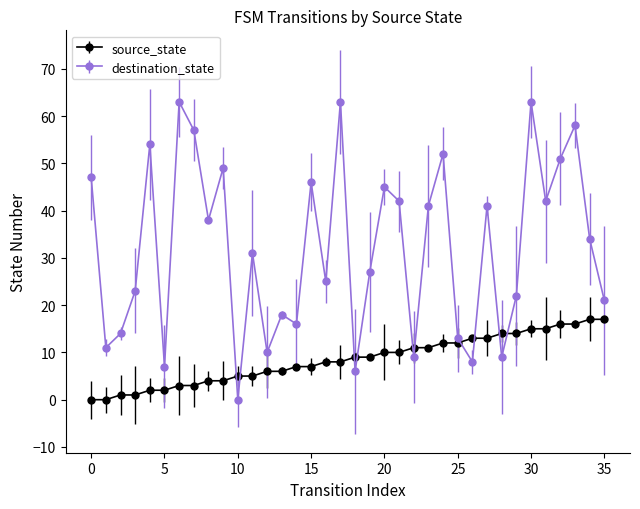

How many lines are shown in the chart?

2